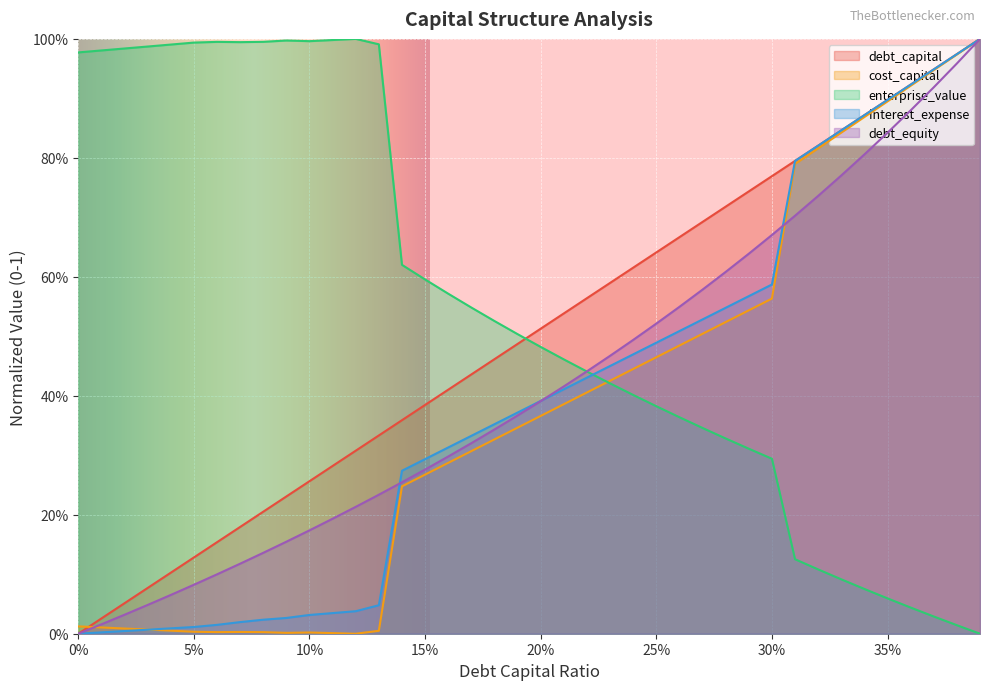

What position from the right is 0.04?

36